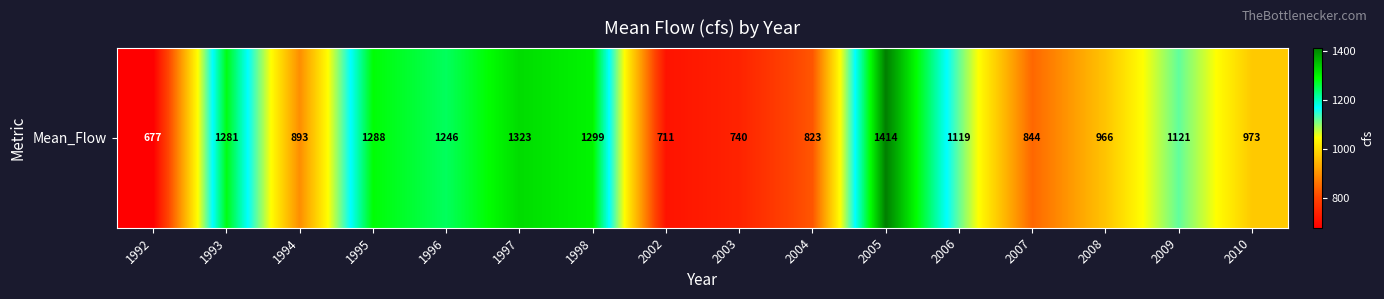

Between 1994 and 2004, which is larger?

1994